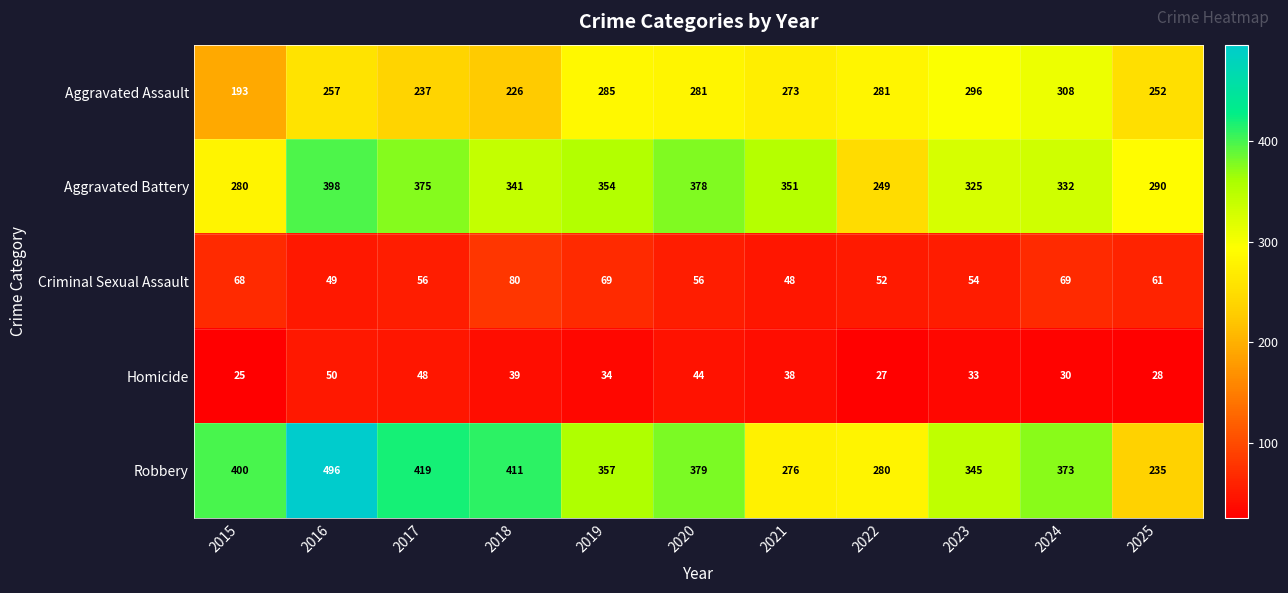

At which label is Aggravated Battery closest to 323?

2023